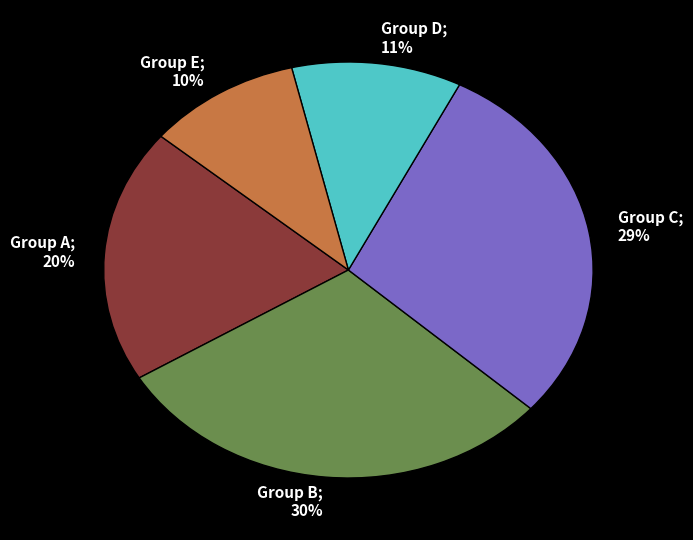

Which category has the smallest portion of the pie?

Group E; 10%